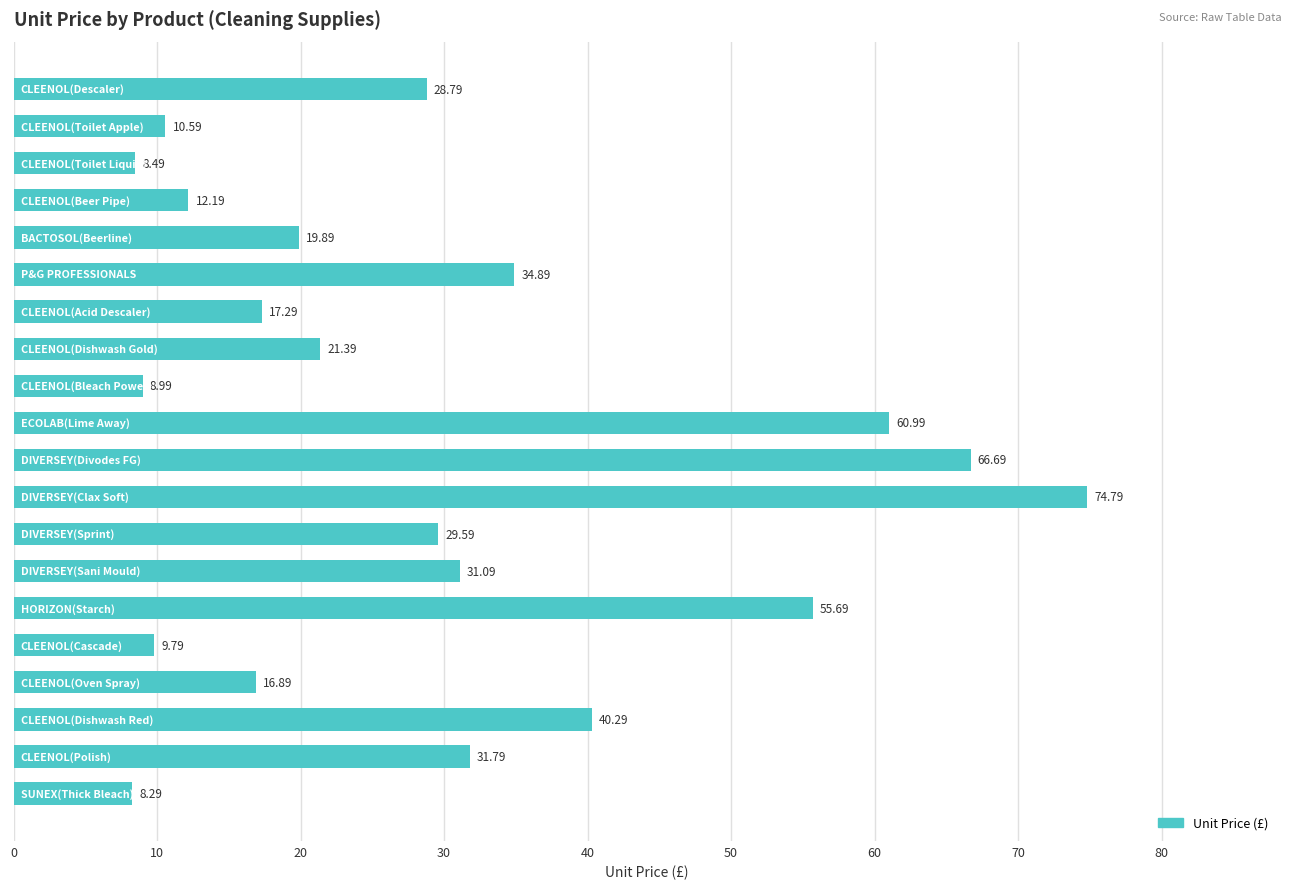

What is the difference between the maximum and minimum values?

66.5